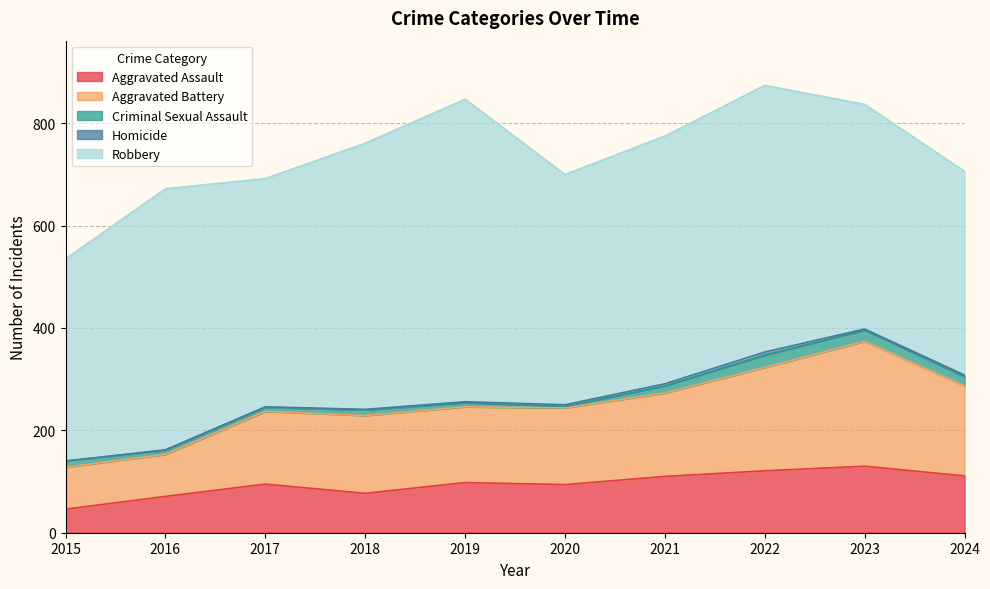

What is the value of the Aggravated Assault point at the 7th from the left?

110